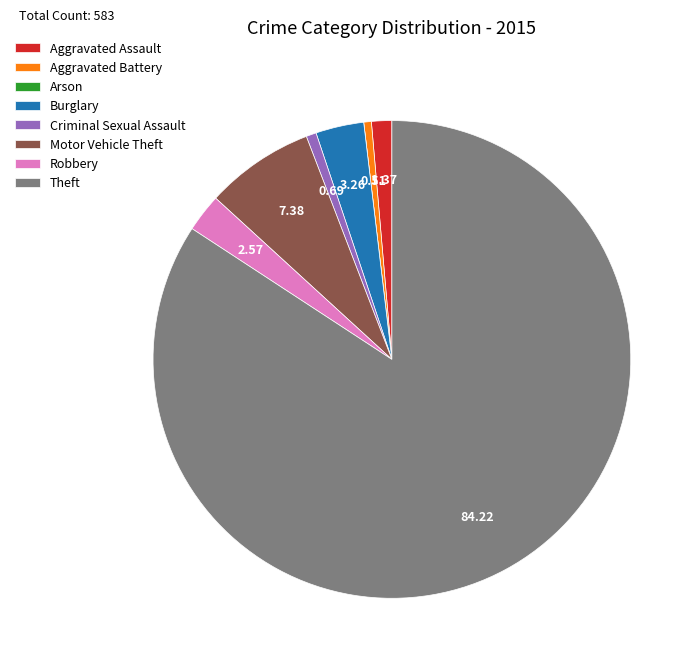

Is Theft the majority of the pie?

Yes